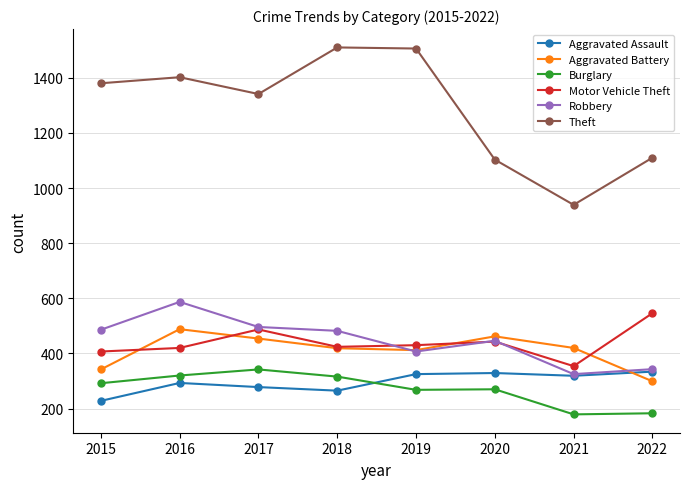

True or false: Burglary and Theft intersect in this chart.

False